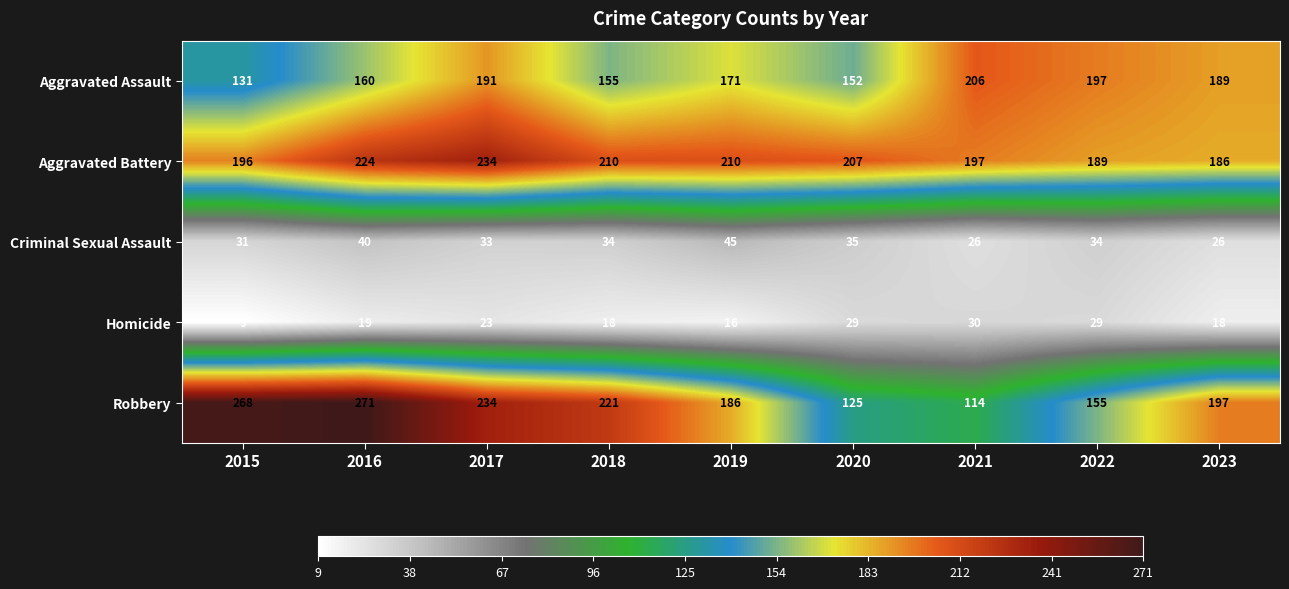

Rank the series by their maximum value, from lowest to highest.

Homicide, Criminal Sexual Assault, Aggravated Assault, Aggravated Battery, Robbery